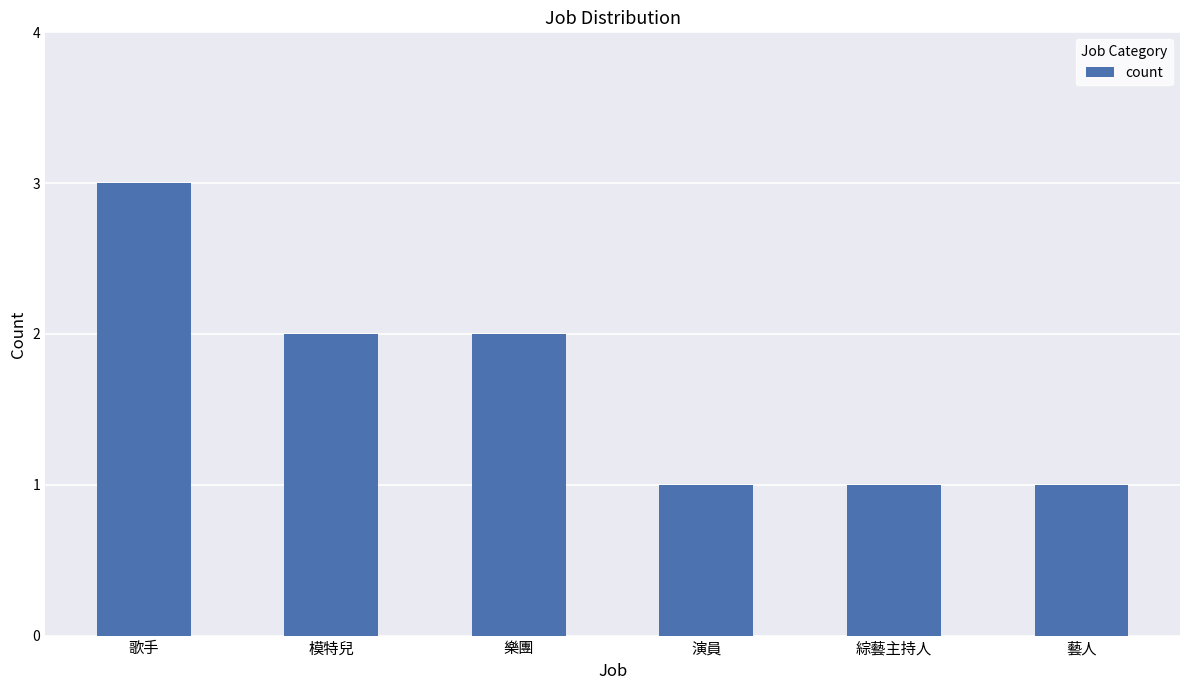

How many data points are less than 2?

3